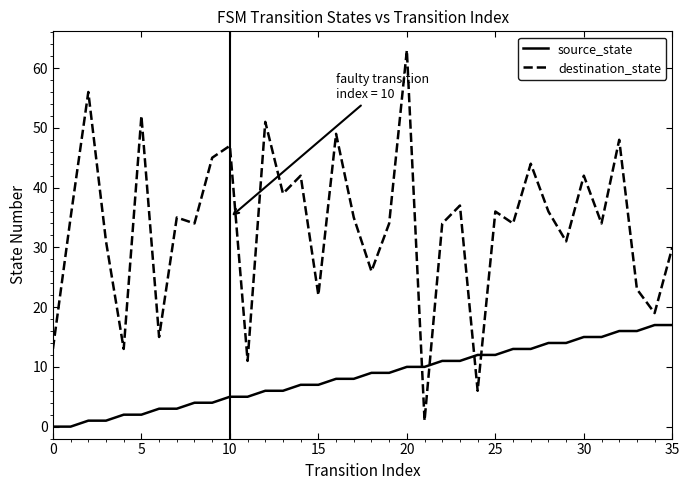

Which series has the widest spread of values?

destination_state